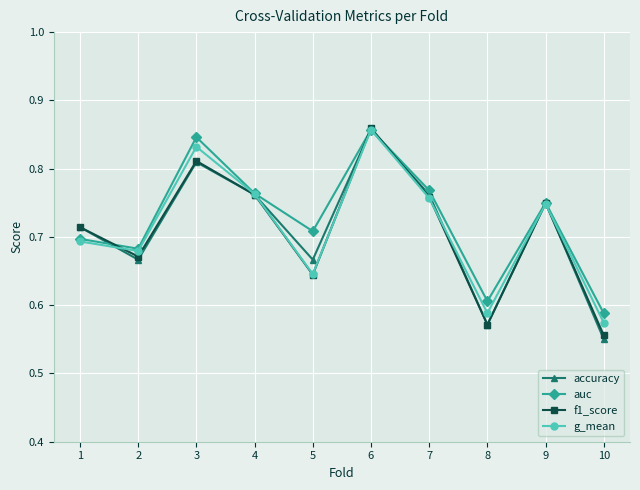

How many auc values are between 0 and 1?

10